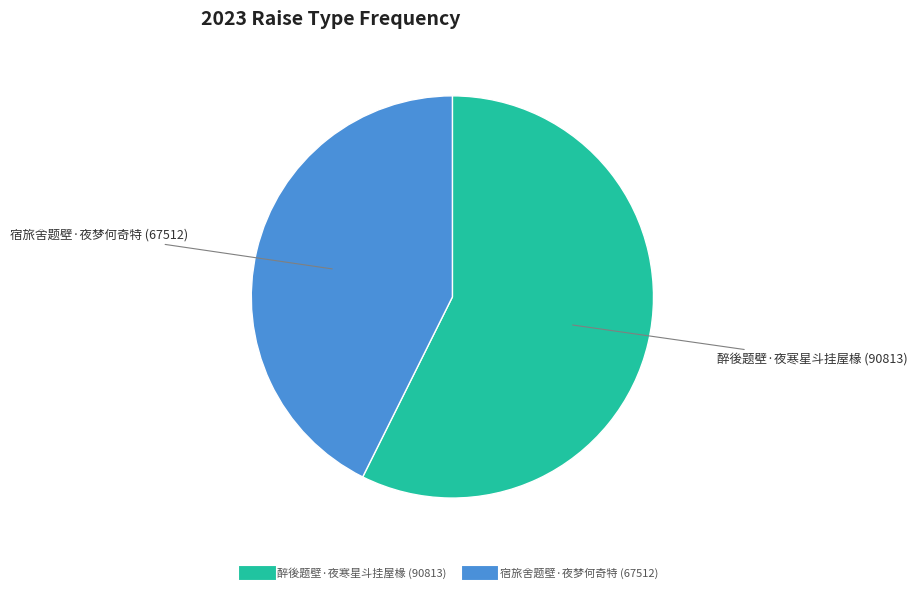

Is the sum of 宿旅舍题壁·夜梦何奇特 and 醉後题壁·夜寒星斗挂屋椽 greater than half?

Yes